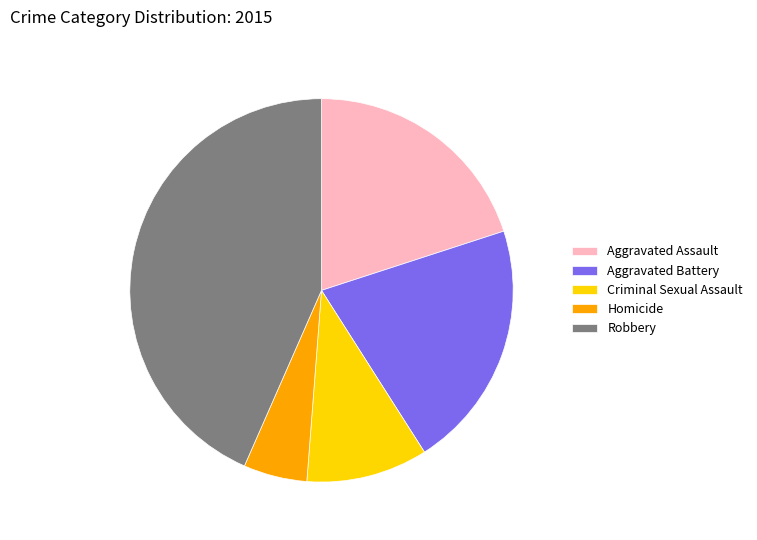

The Criminal Sexual Assault slice represents 2% of the pie. True or false?

False